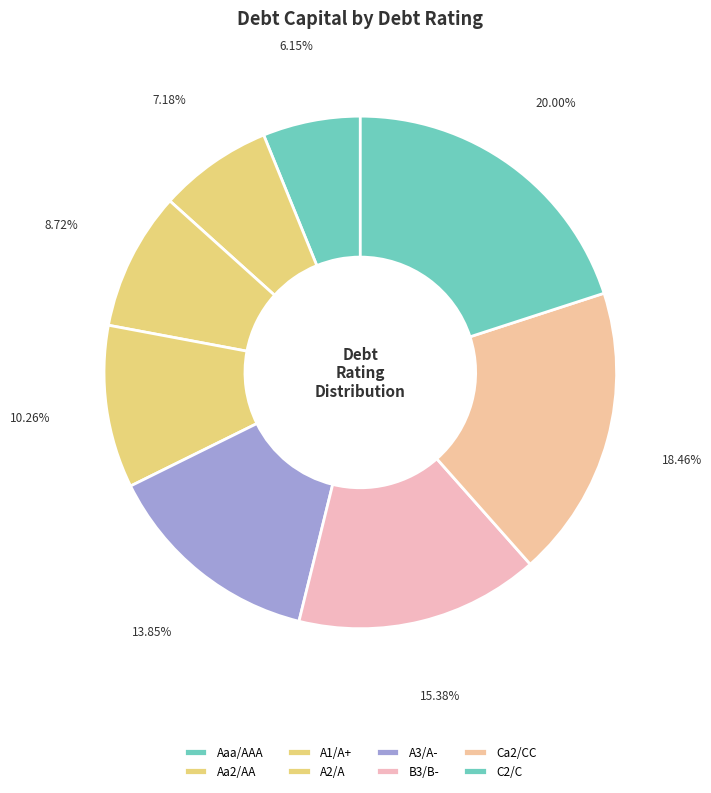

What percentage is NOT represented by C2/C?

80.0%